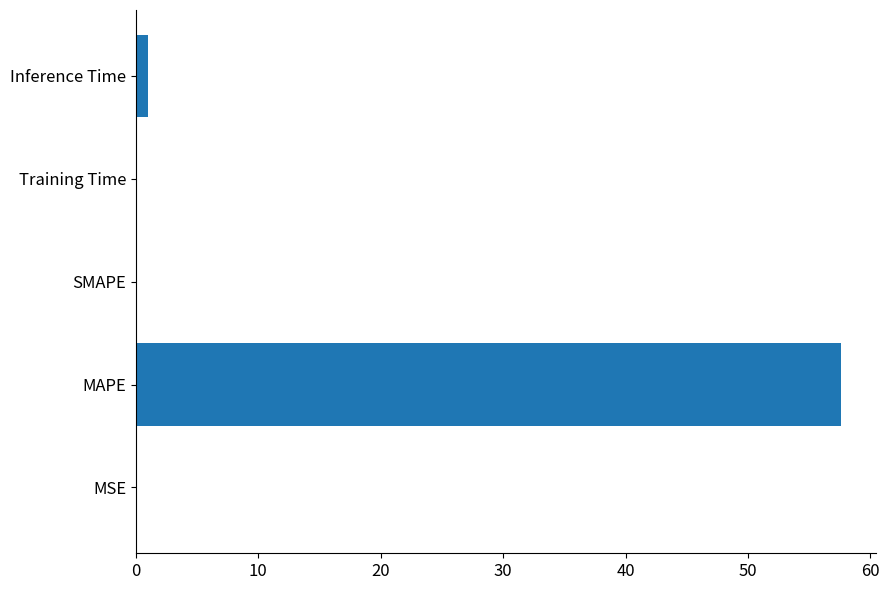

Where is the data nearest to the value 28?

Inference Time